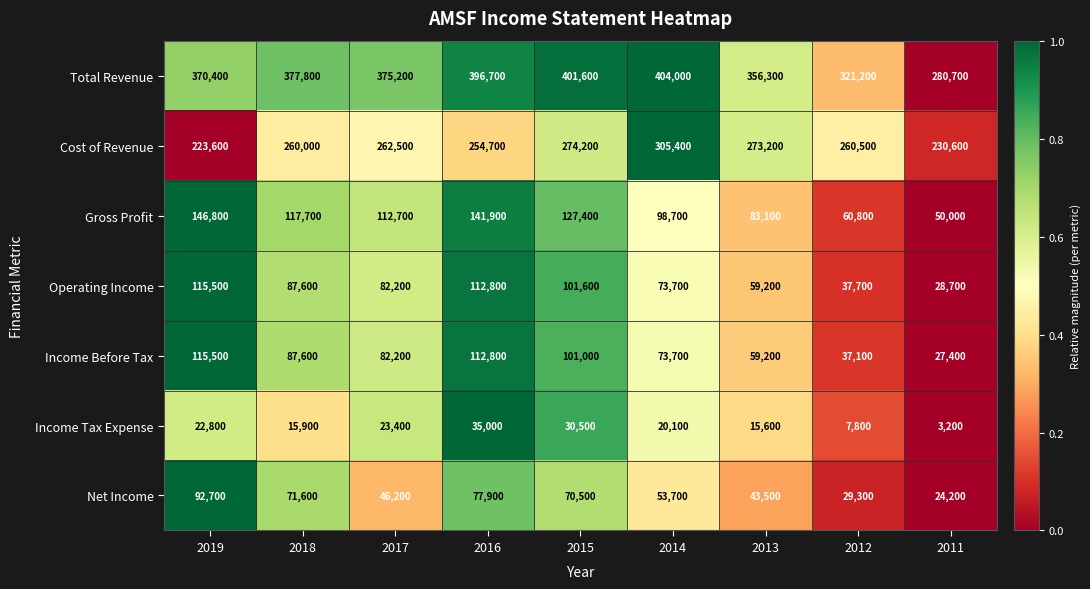

Which series has the widest spread of values?

Total Revenue